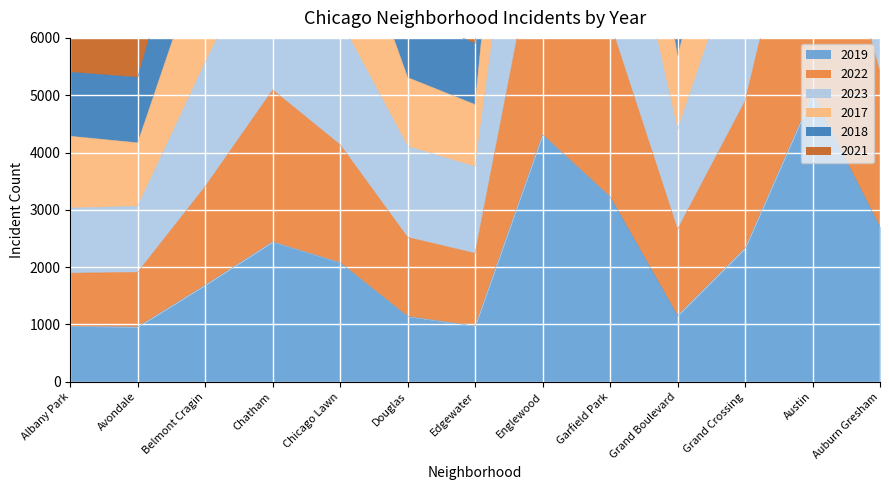

Between Chatham and Grand Boulevard, which series saw the biggest shift?

2018